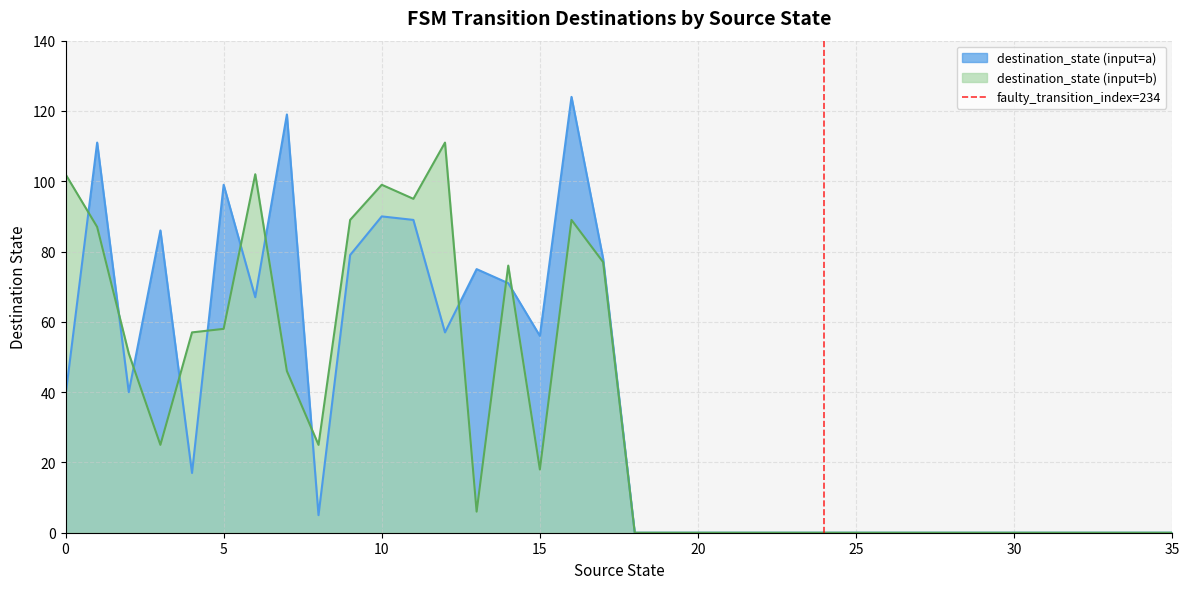

True or false: destination_state (input=b) has a value of 142 at 10.

False